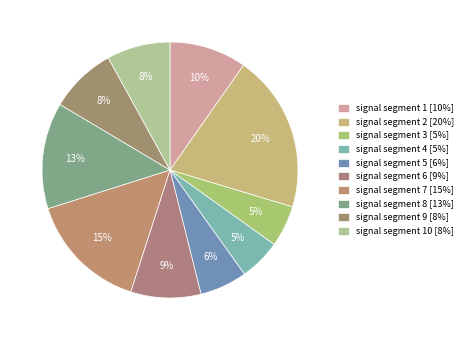

How many slices are in this pie chart?

10